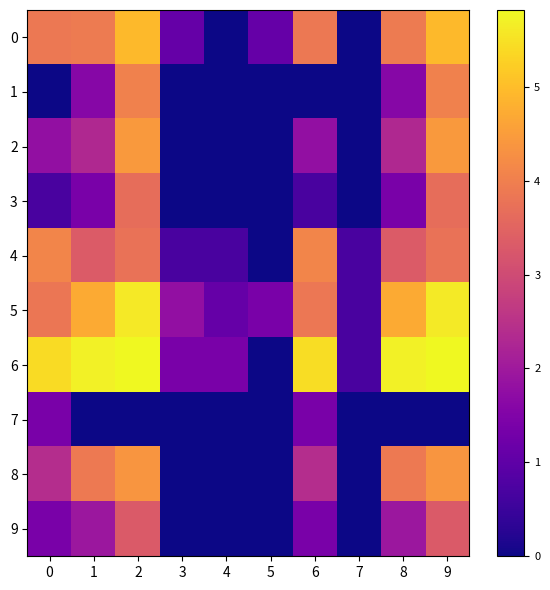

Which series has the largest range (max minus min)?

6